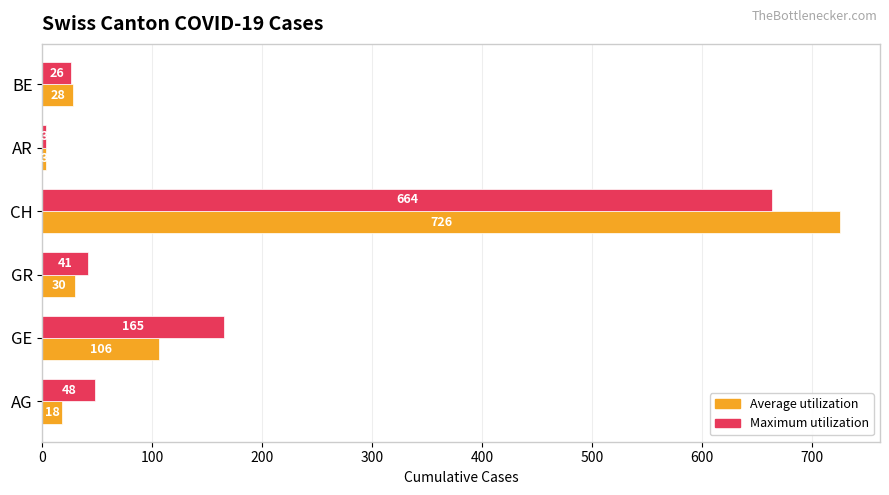

At which category is the sum across all series the highest?

CH